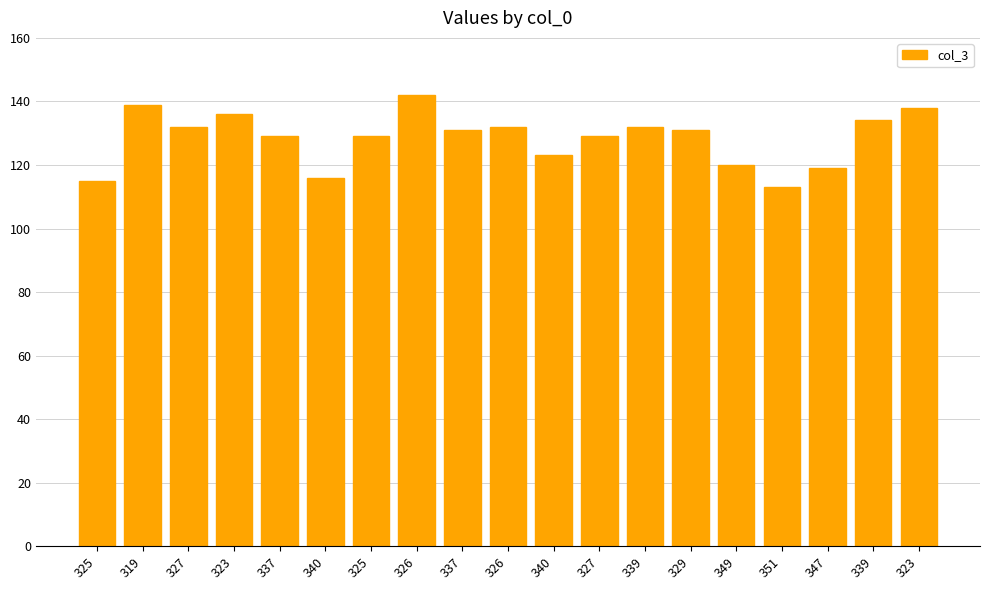

What is the average value?

128